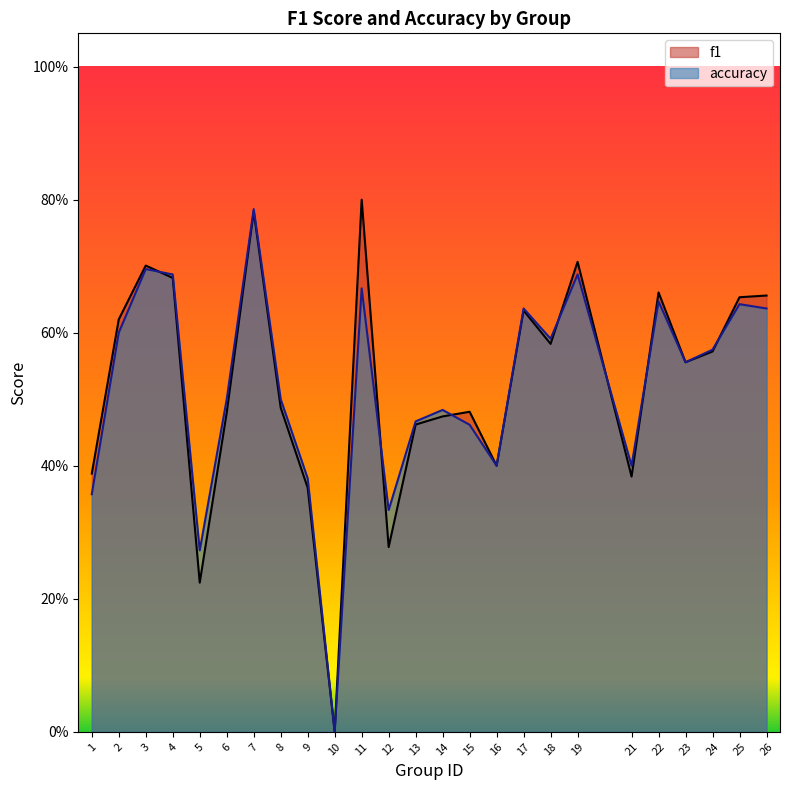

At which category does accuracy reach its first local valley?

5